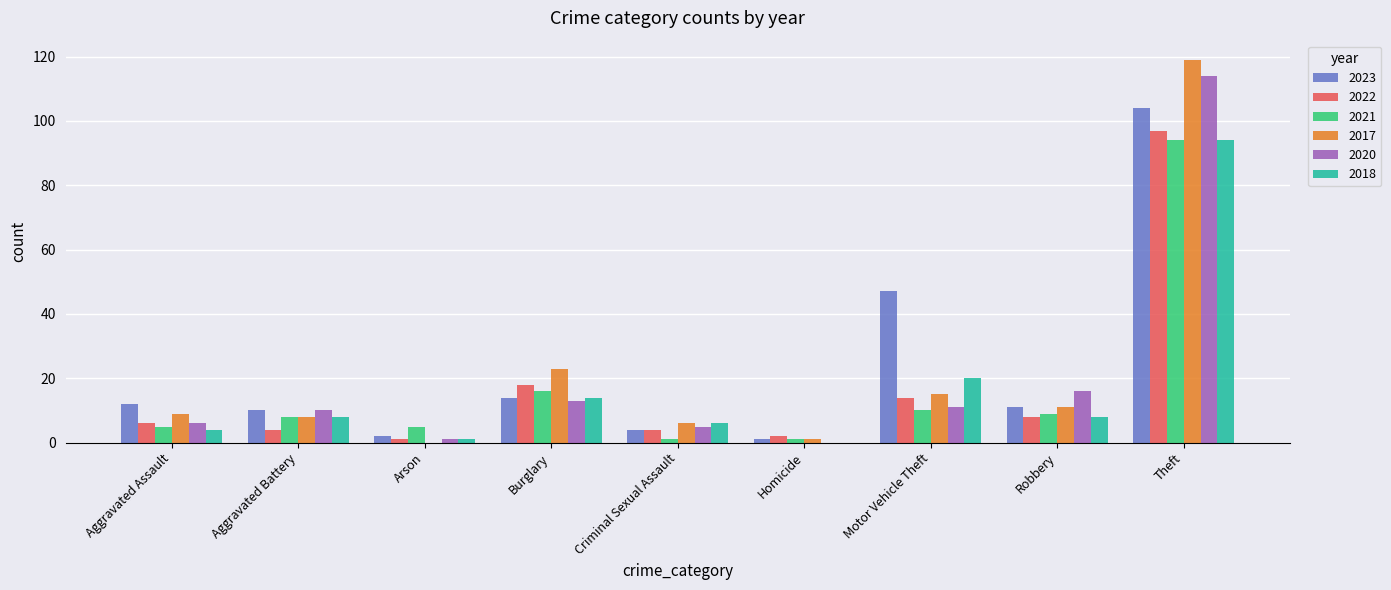

Which series has the largest total across all categories?

2023